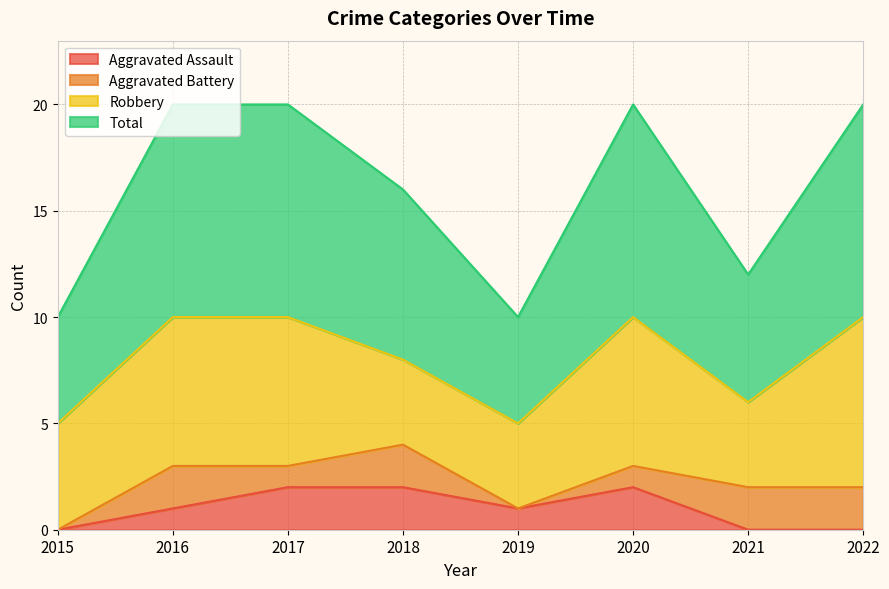

At which label does Total reach its peak?

2016